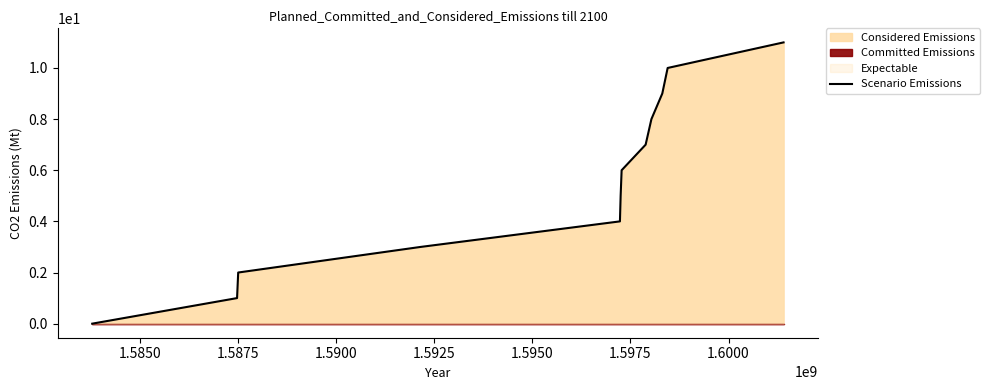

What is the maximum value shown in the chart?

11